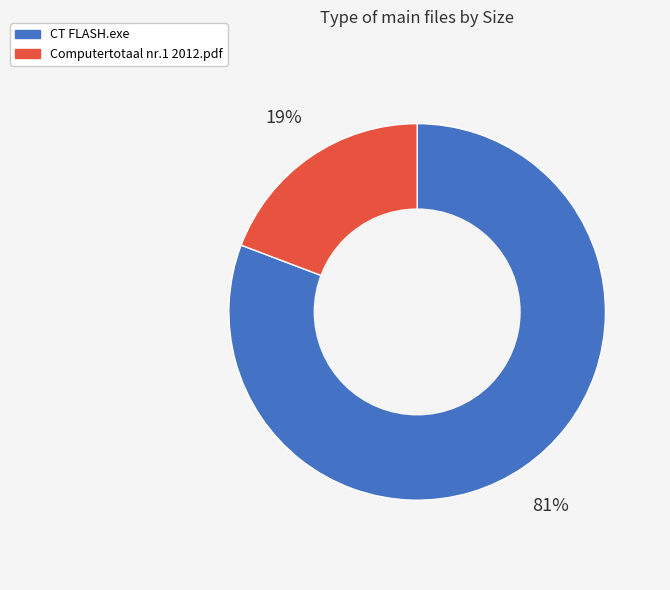

What percentage is the CT FLASH.exe slice, to the nearest percent?

81%